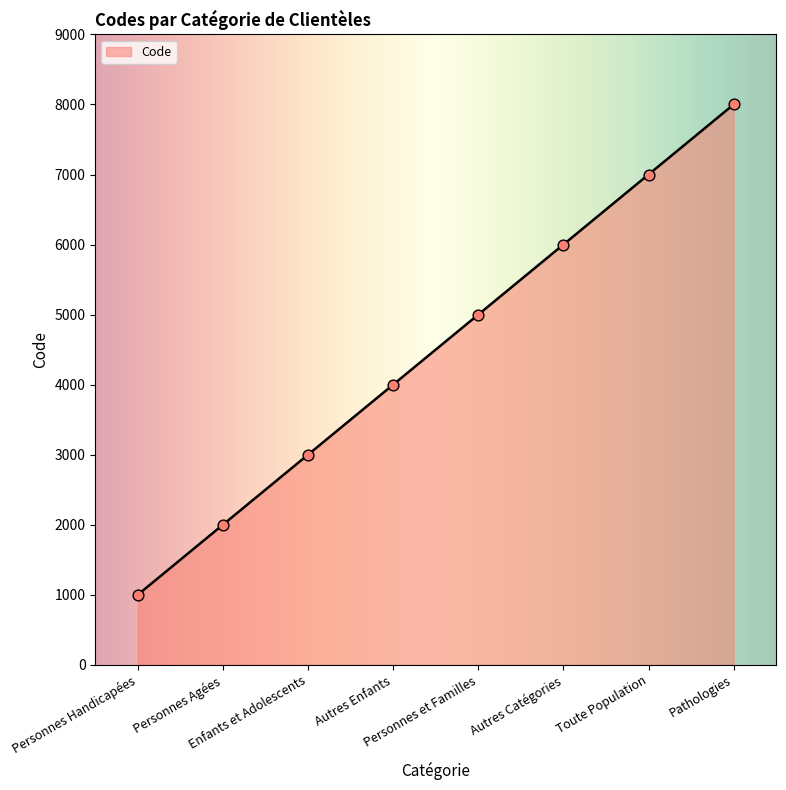

What is the change in value from Toute Population to Pathologies?

+1000